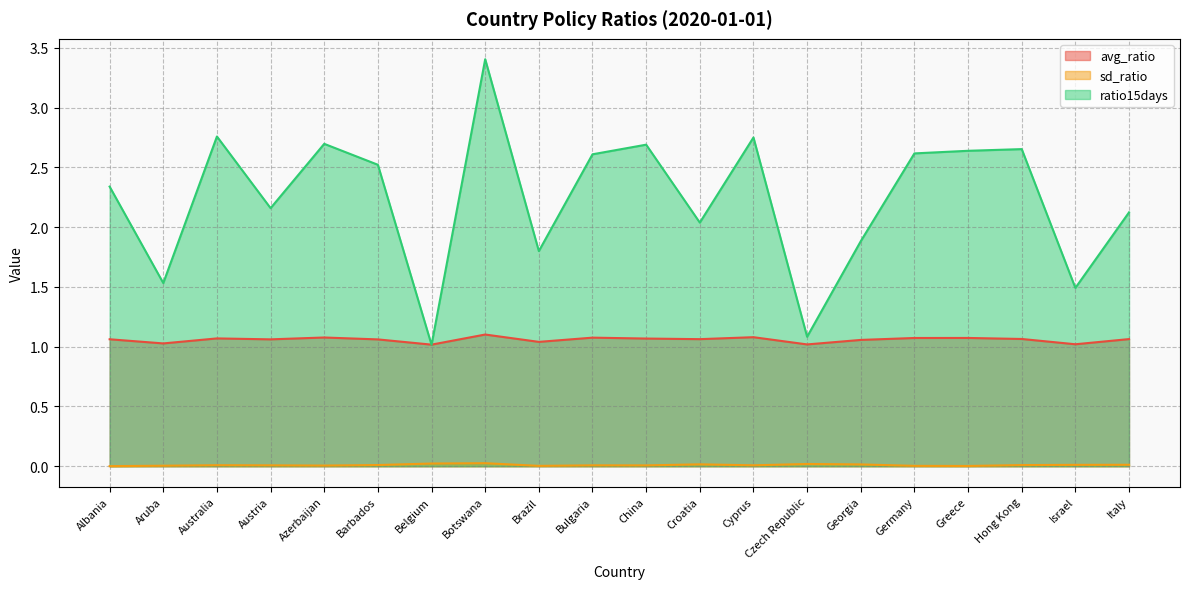

Reading left to right, transcribe all the data shown in this chart.

avg_ratio: 1.1	1.0	1.1	1.1	1.1	1.1	1.0	1.1	1.0	1.1	1.1	1.1	1.1	1.0	1.1	1.1	1.1	1.1	1.0	1.1
sd_ratio: 0.0	0.0	0.0	0.0	0.0	0.0	0.0	0.0	0.0	0.0	0.0	0.0	0.0	0.0	0.0	0.0	0.0	0.0	0.0	0.0
ratio15days: 2.3	1.5	2.8	2.2	2.7	2.5	1.0	3.4	1.8	2.6	2.7	2.0	2.8	1.1	1.9	2.6	2.6	2.7	1.5	2.1